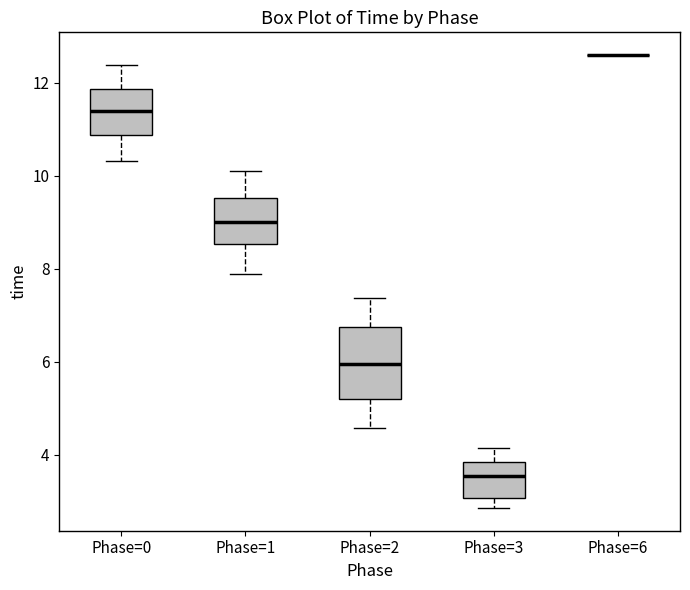

Where does the upper whisker of the box for Phase=1 end on the y-axis? The values are not printed on the chart, so give them approximately, as read against the axis.

10.2